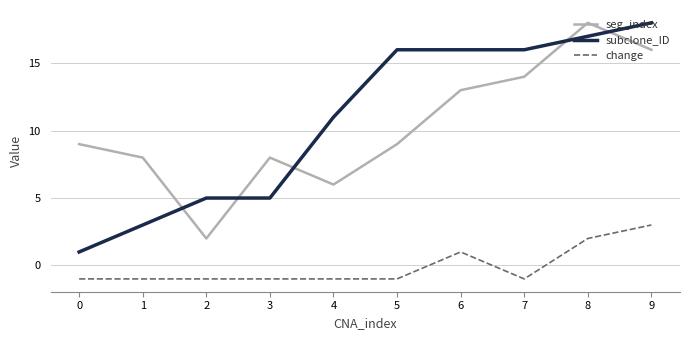

Reading left to right, list all the values displayed in this chart.

seg_index: 9	8	2	8	6	9	13	14	18	16
subclone_ID: 1	3	5	5	11	16	16	16	17	18
change: -1	-1	-1	-1	-1	-1	1	-1	2	3